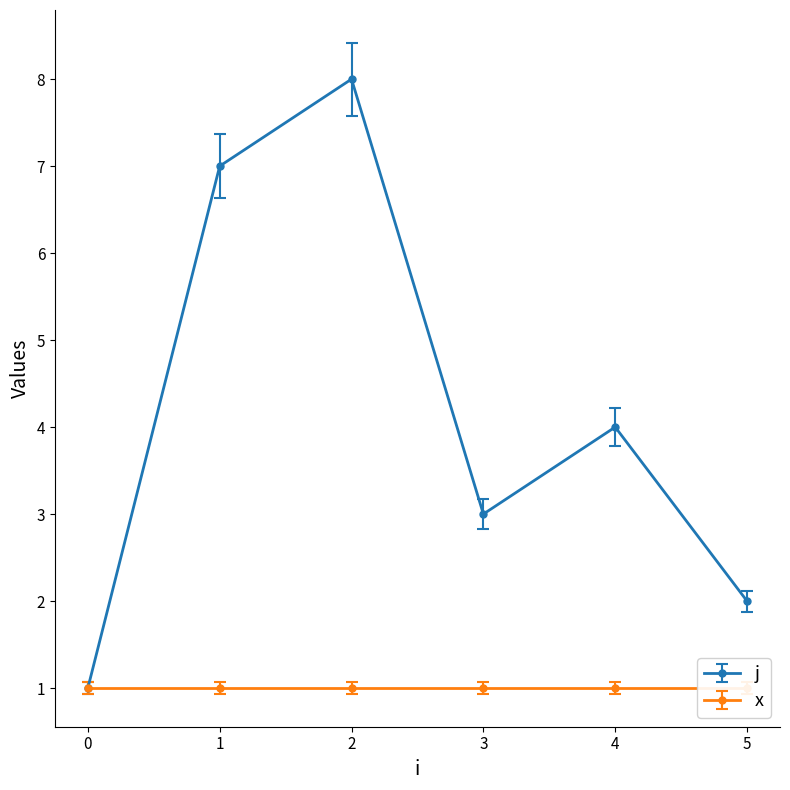

Rank the categories by value from lowest to highest.

0, 5, 3, 4, 1, 2